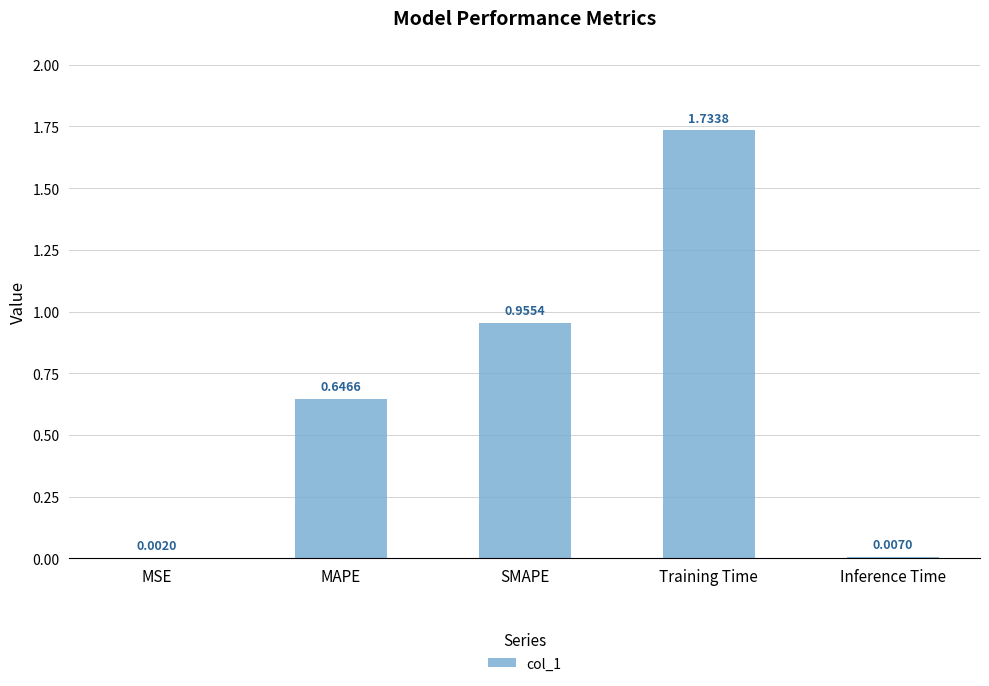

Between Inference Time and SMAPE, which is larger?

SMAPE